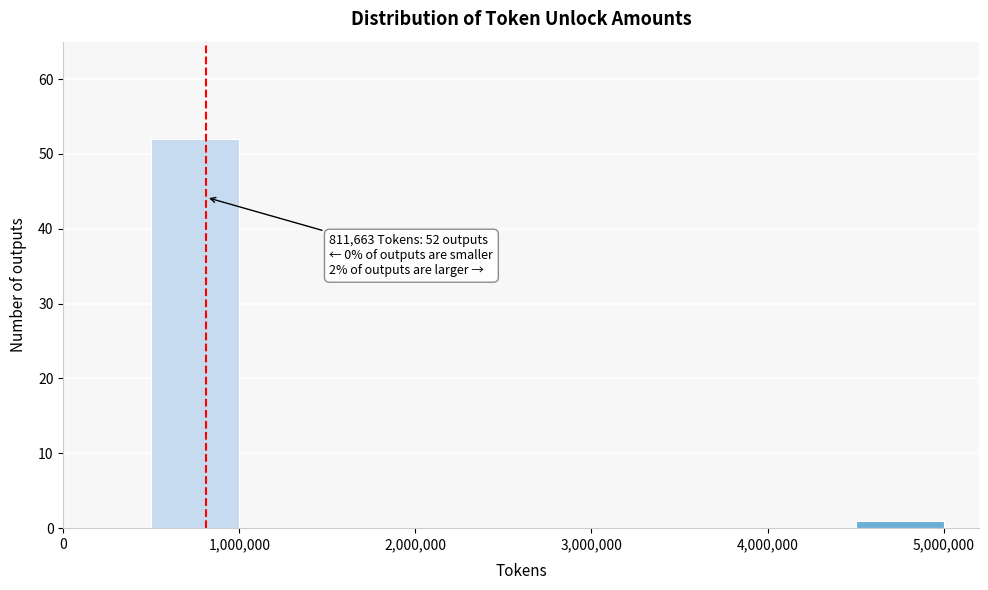

Which range on the x-axis has the tallest bar?

500000 to 1000000